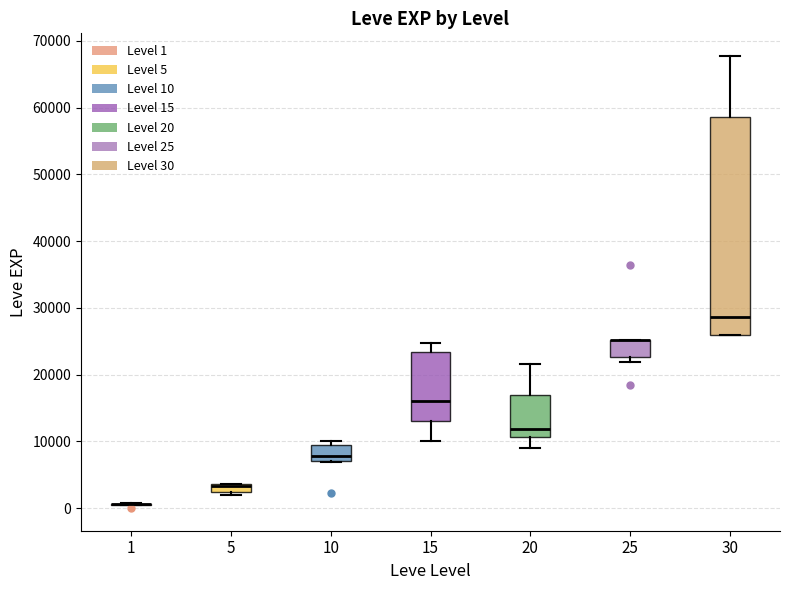

Which box is the tallest, from its lower edge to its upper edge?

30